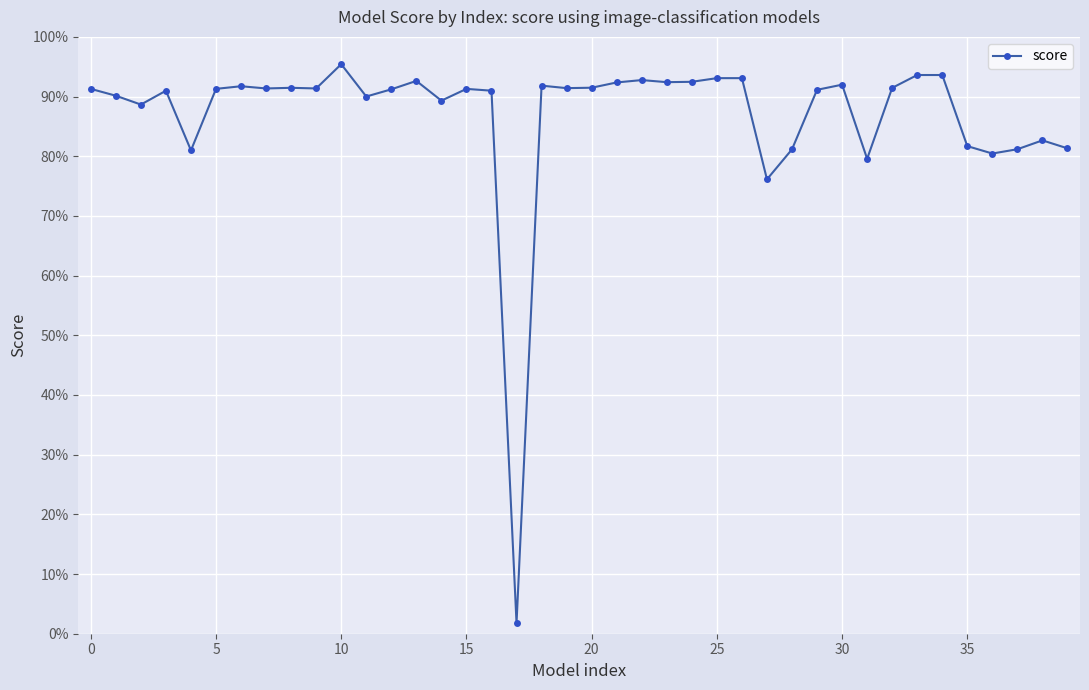

Does the chart display data point markers on the line(s)?

Yes